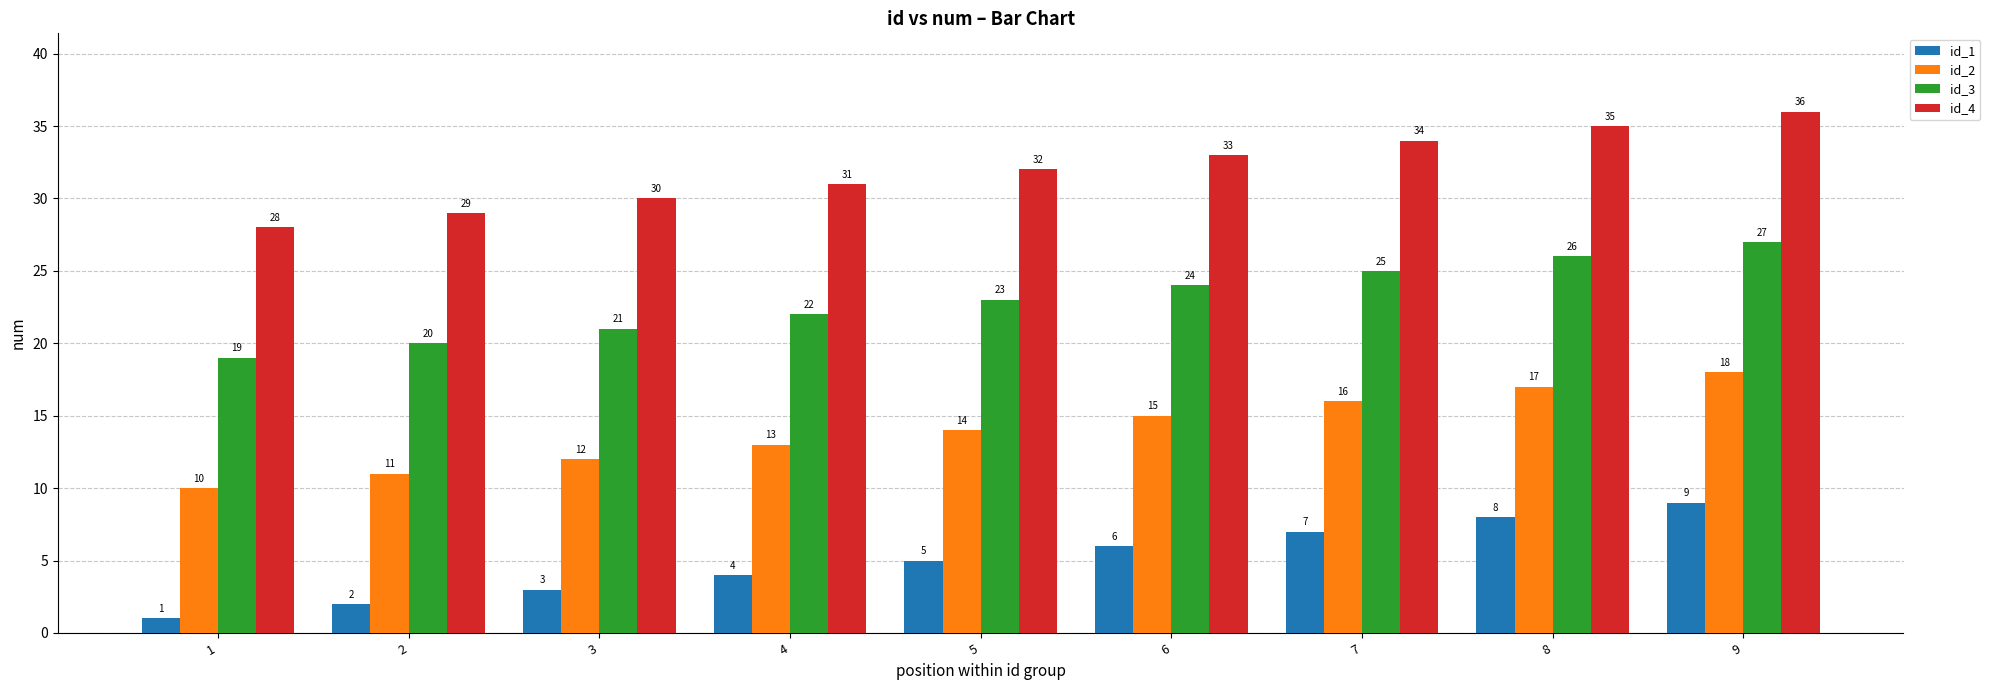

At which category is the sum across all series the highest?

9